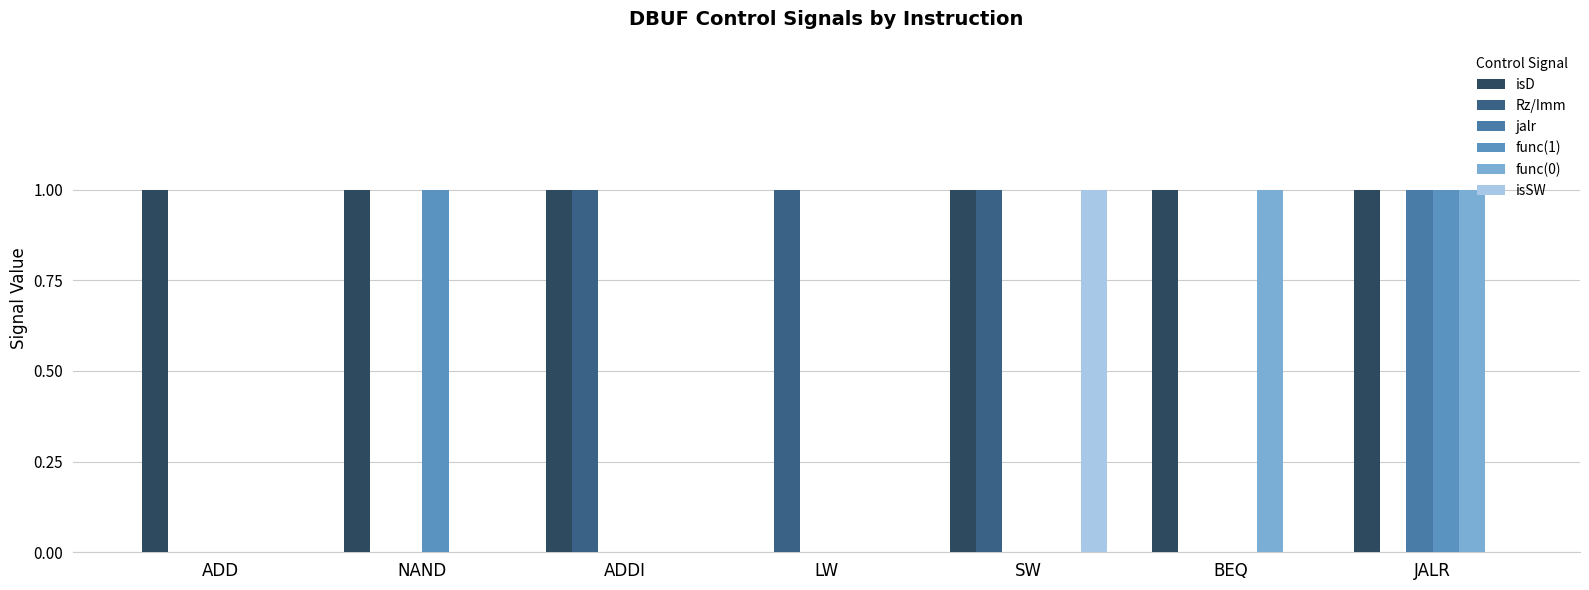

How many isD values are between 1 and 2?

6